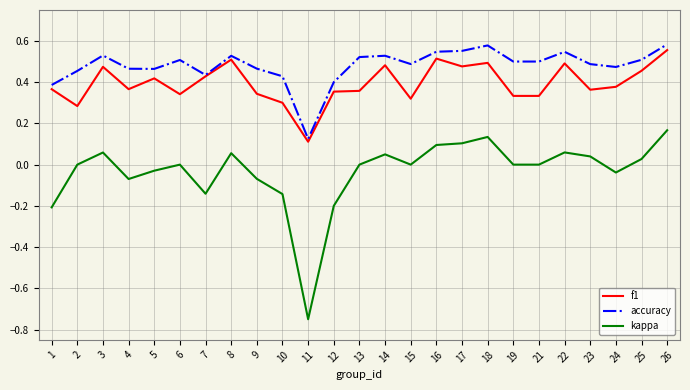

The value of f1 at 4 is 0.5. True or false?

False